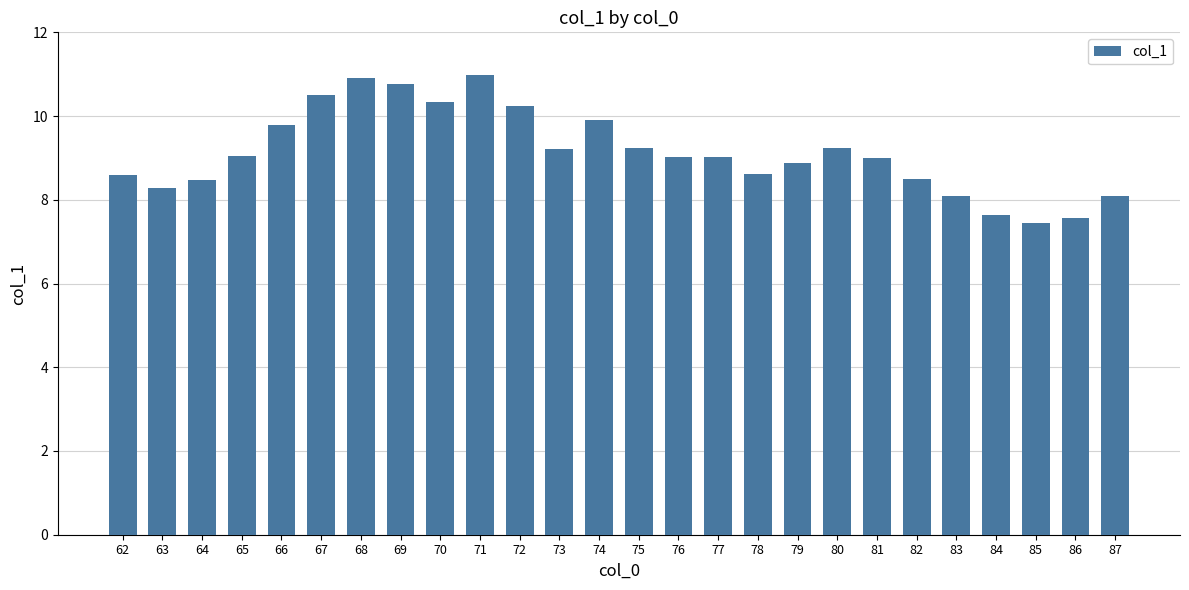

What is the difference between the maximum and minimum values?

3.5